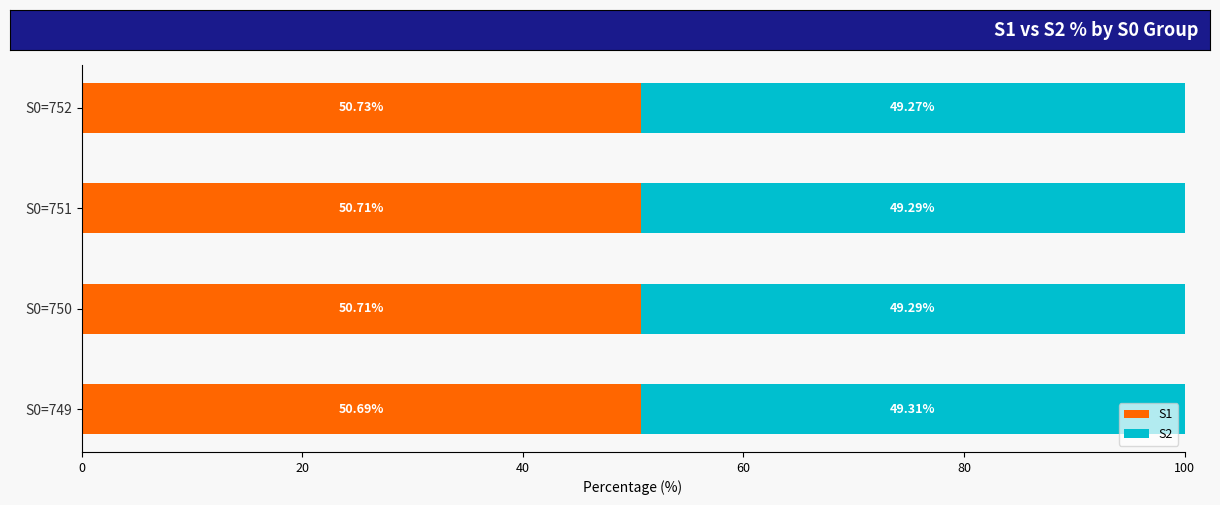

What is the average value of the S1 series?

50.7